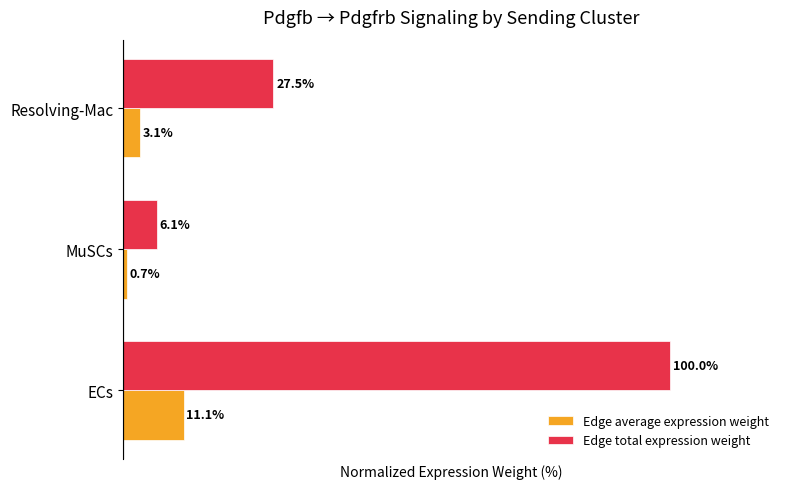

Which series has the widest spread of values?

Edge total expression weight